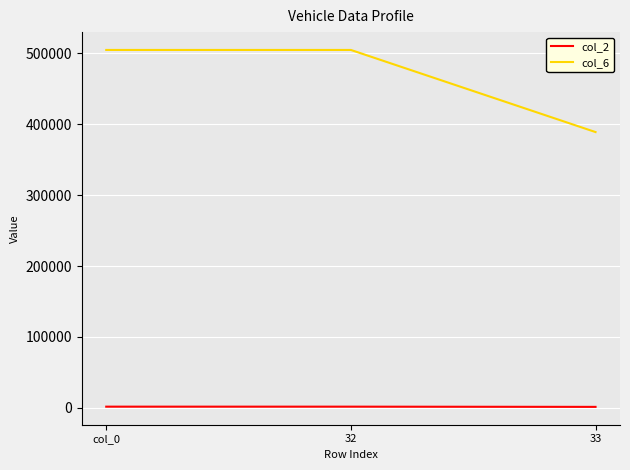

Does the chart display data point markers on the line(s)?

No